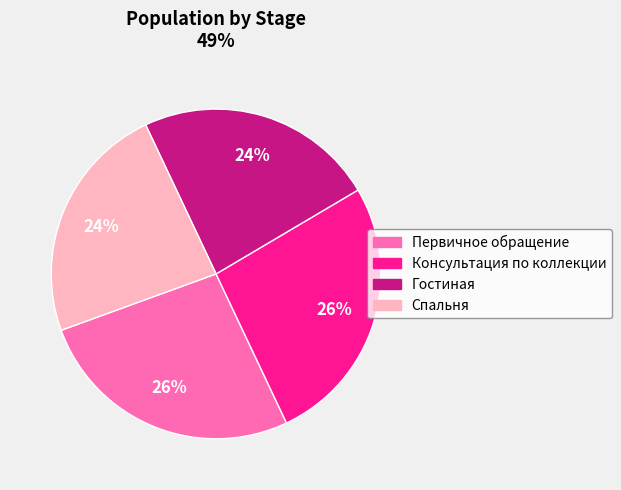

How many slices are in this pie chart?

4